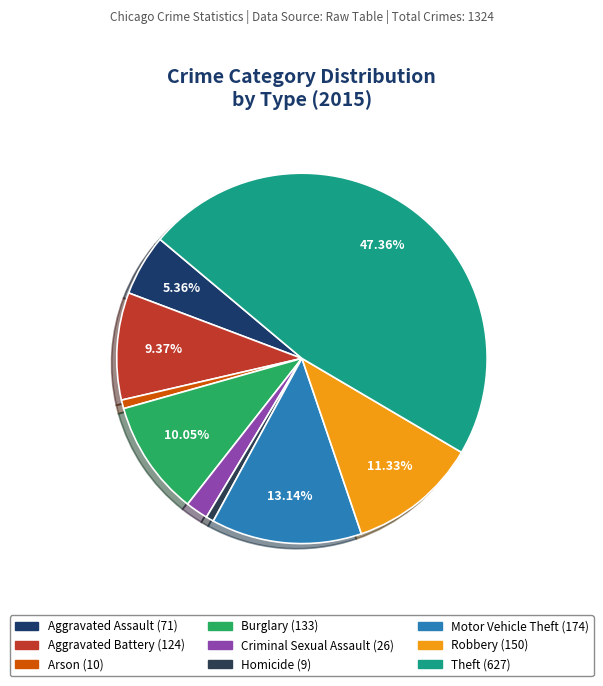

How many segments does this pie chart have?

9